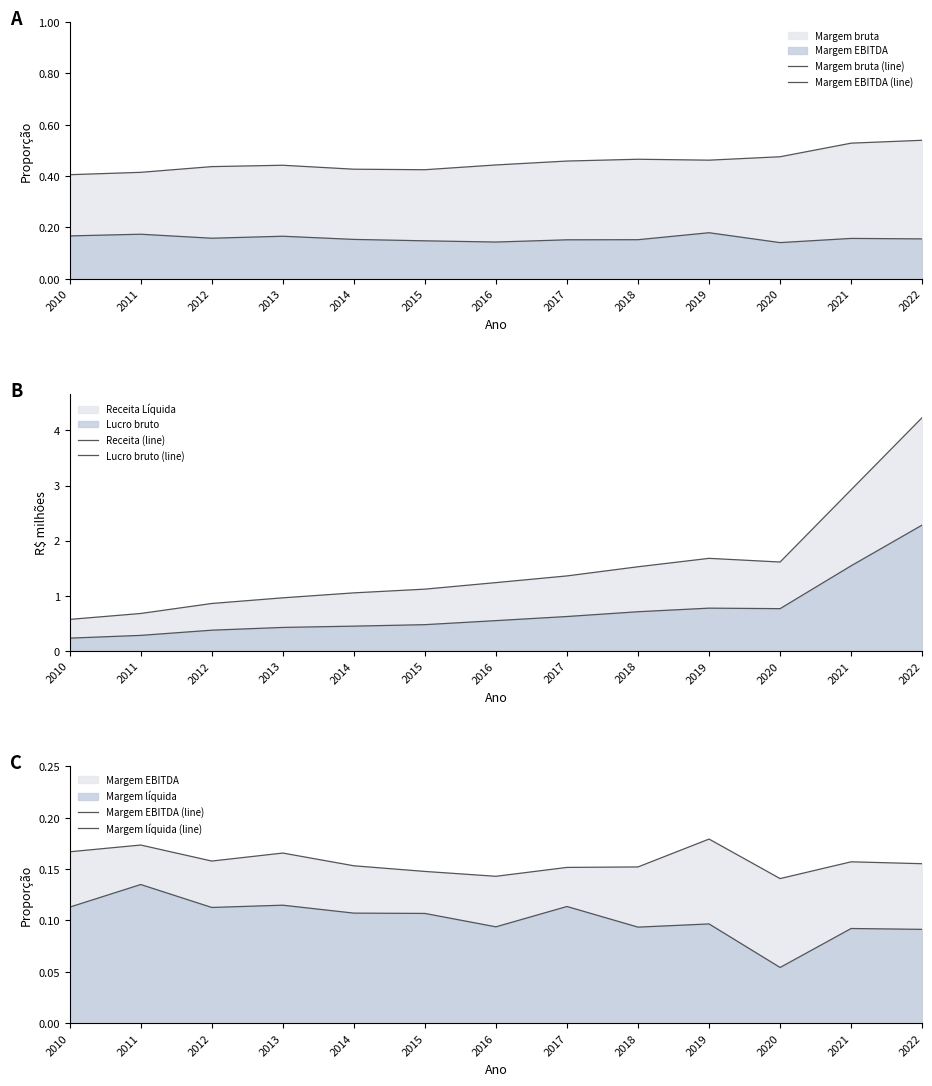

Rank the series by their maximum value, from highest to lowest.

Receita (line), Lucro bruto (line), Margem bruta (line), Margem EBITDA (line), Margem líquida (line)